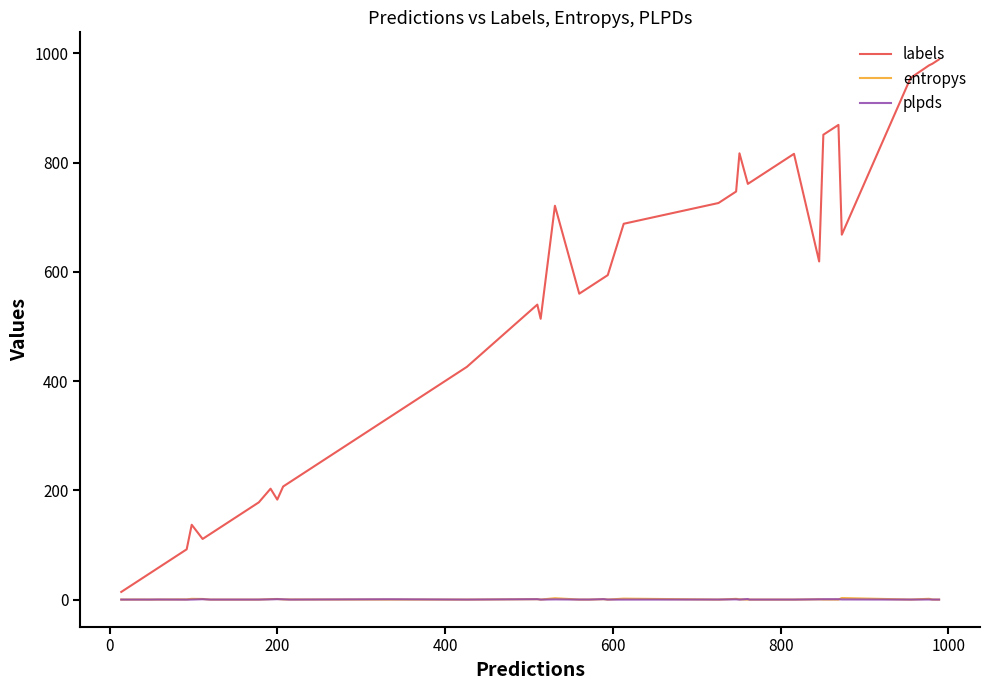

Which series has the largest total across all categories?

labels